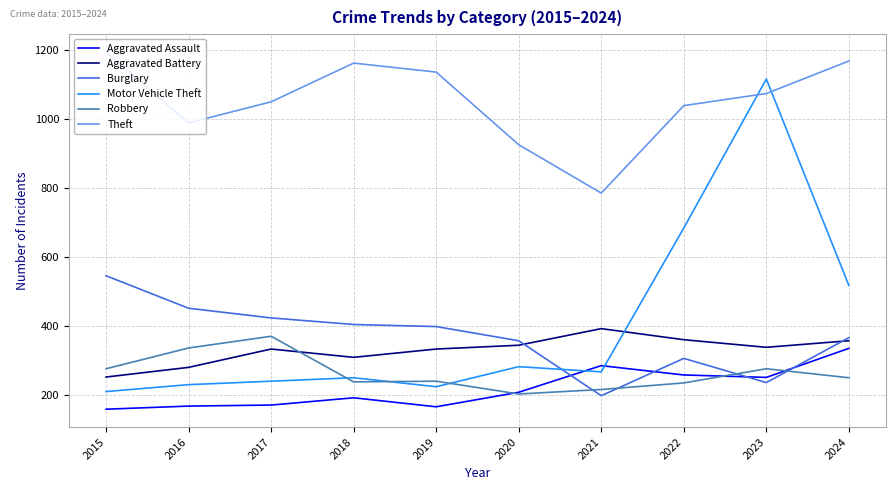

True or false: Theft and Robbery intersect in this chart.

False